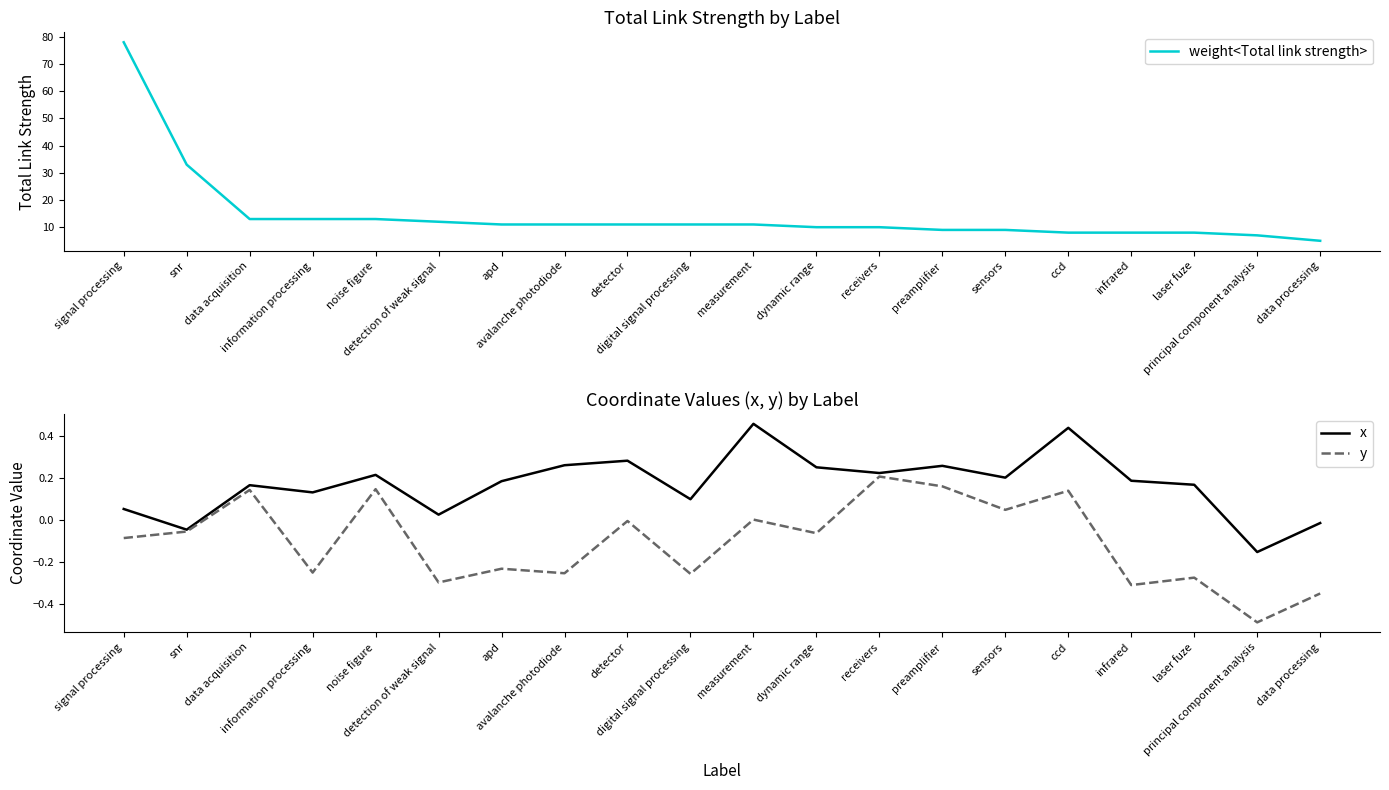

At how many categories does at least one series exceed 55?

1